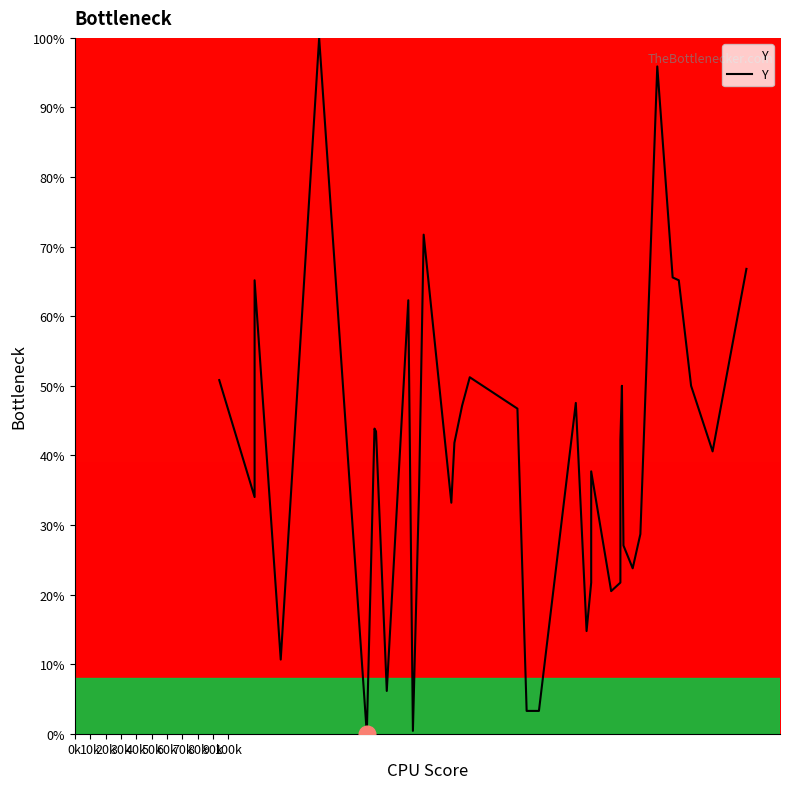

The chart shows a value of 4.0 at 80k. True or false?

False